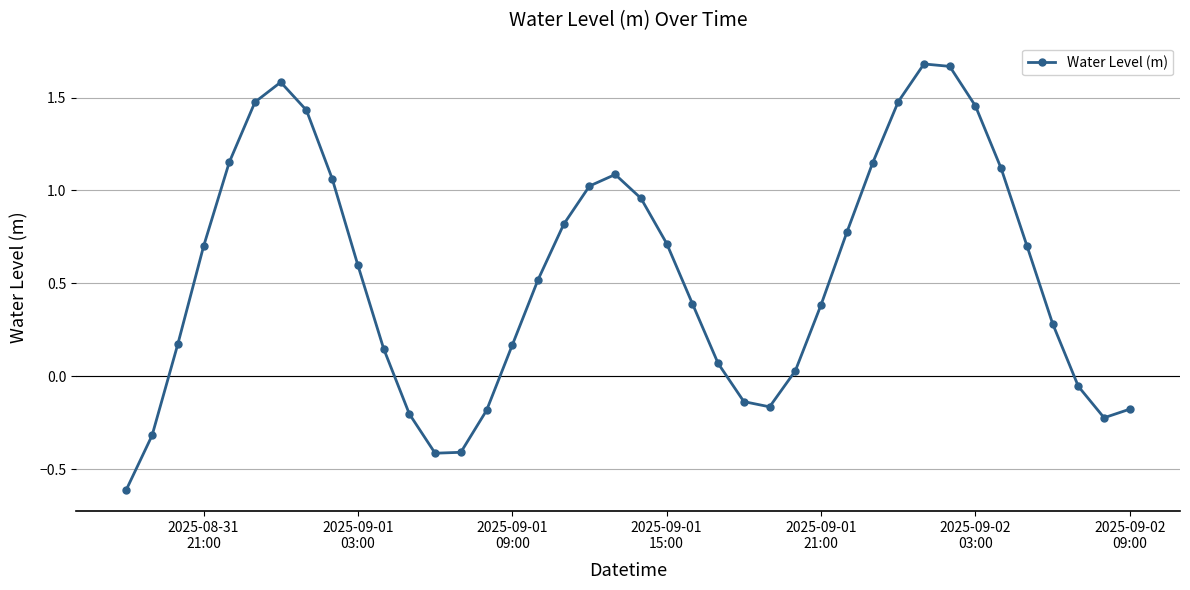

What is the minimum value shown in the chart?

-0.6